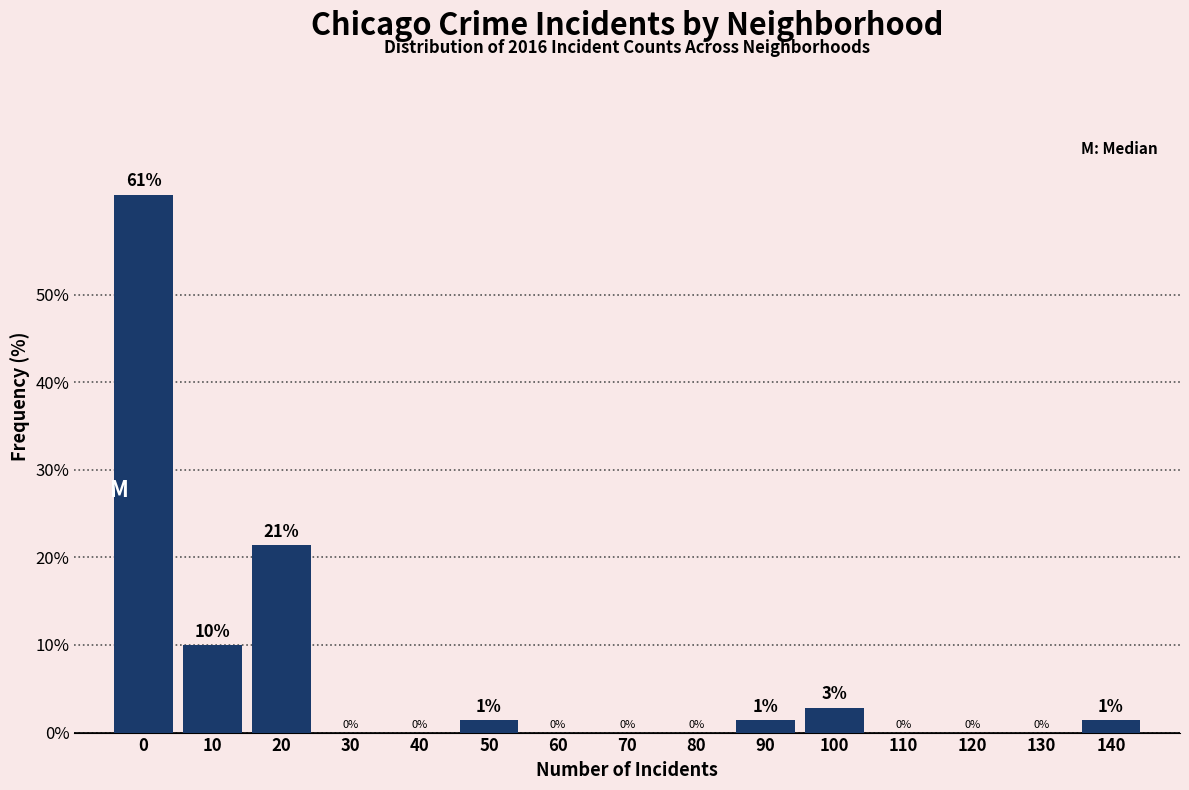

Which has a higher value, 100 or 80?

100